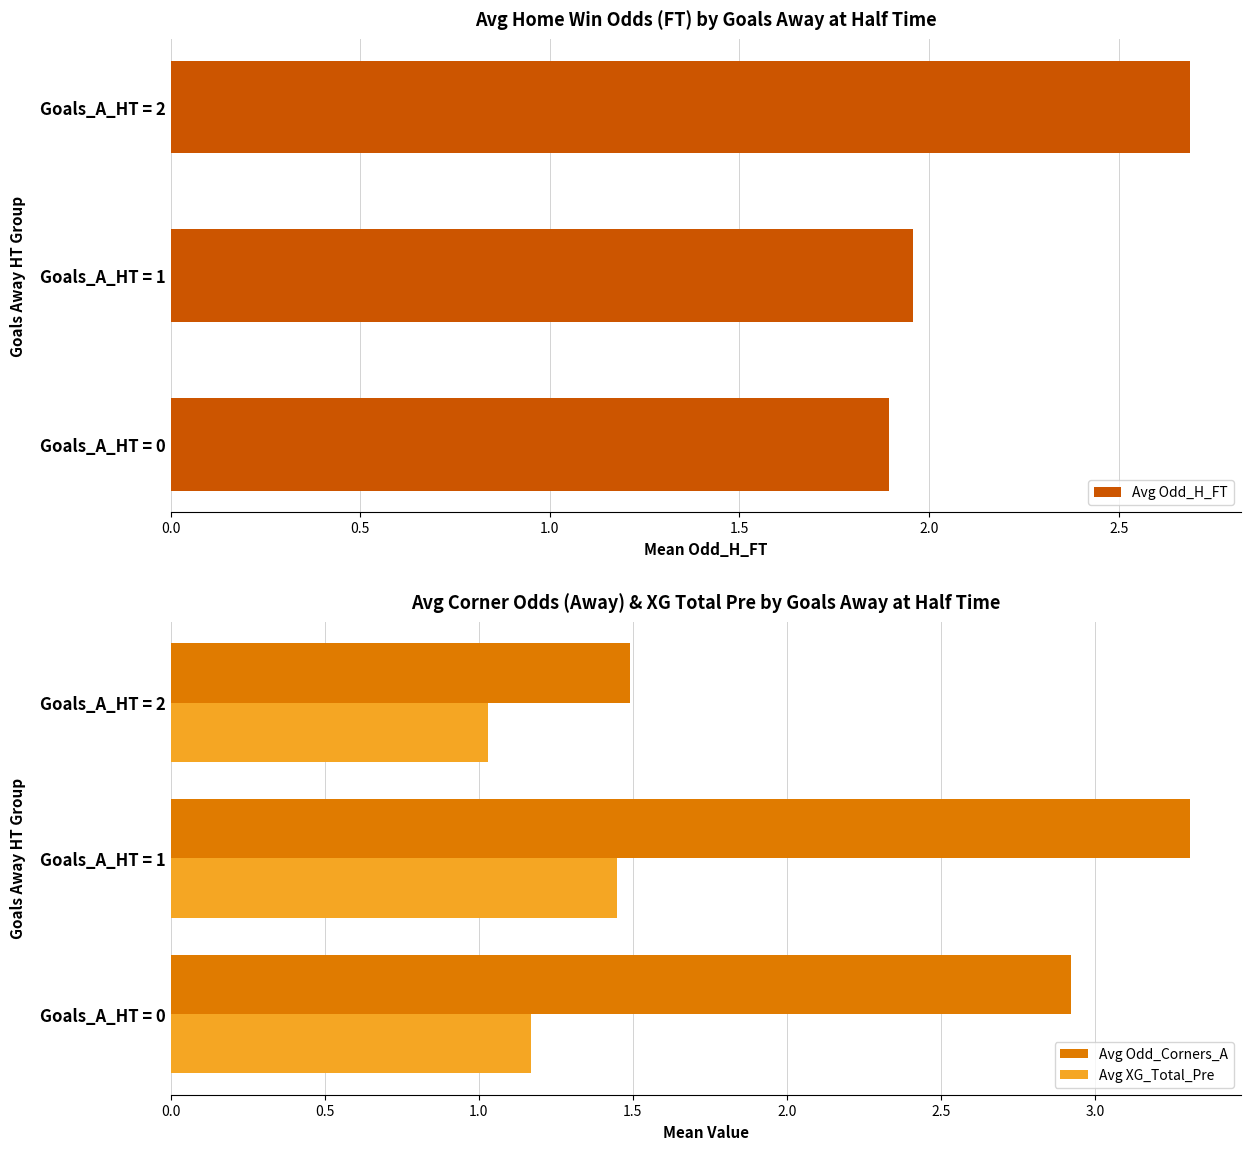

What is the lowest value of the Avg Odd_Corners_A series?

1.5